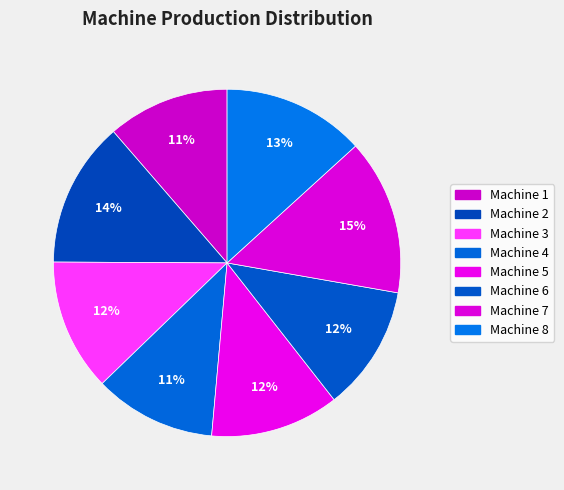

Count the number of slices in the pie.

8